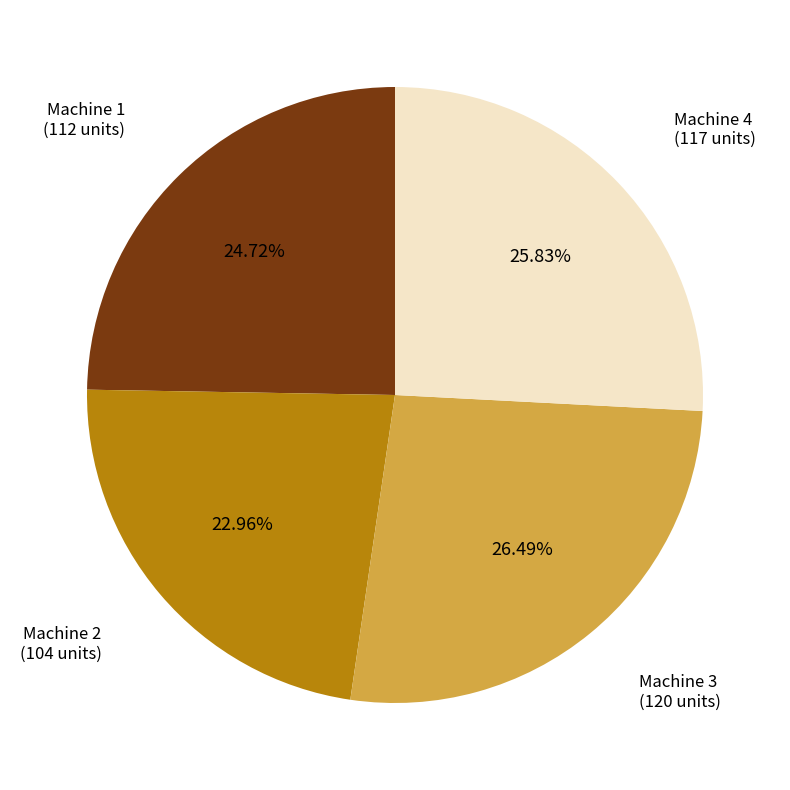

Is there a majority slice in this chart?

No